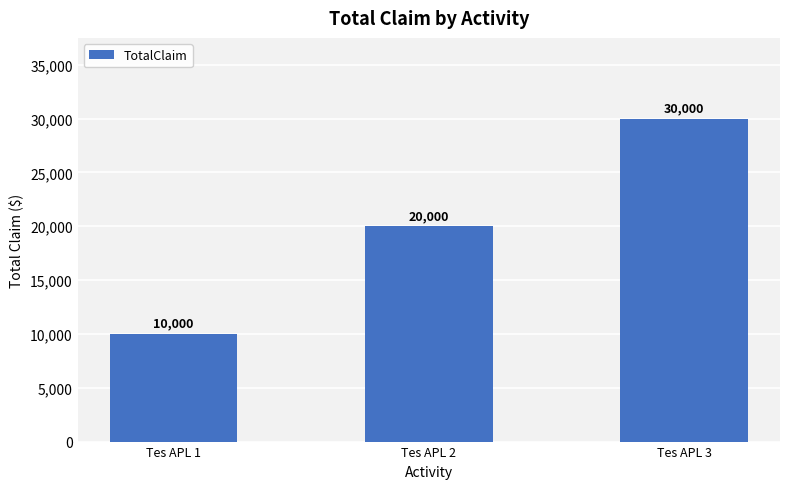

Rank the categories by value from lowest to highest.

Tes APL 1, Tes APL 2, Tes APL 3